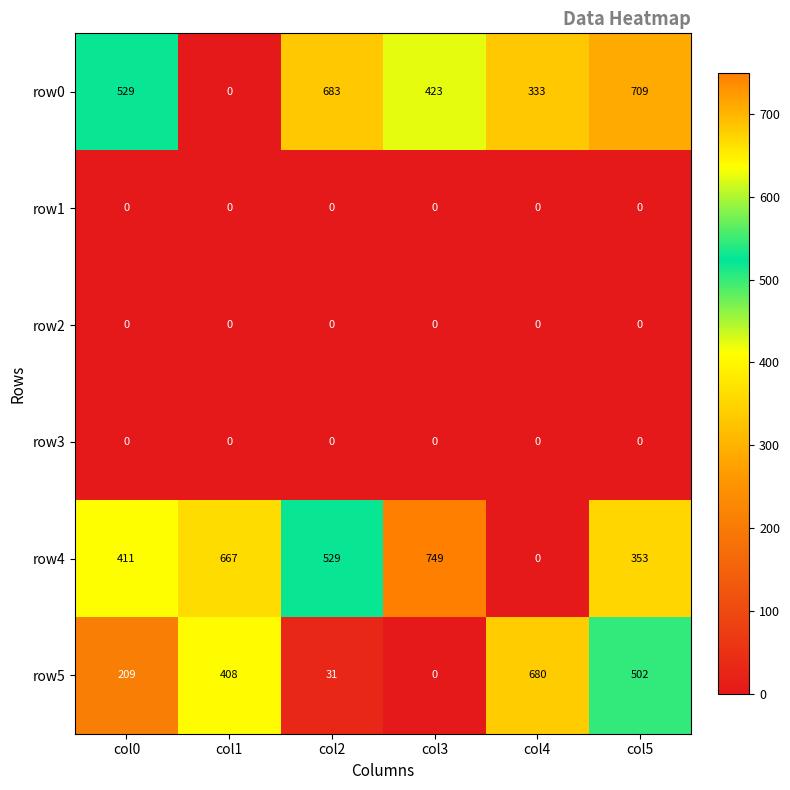

Is it true that row3 equals 0 at col4?

True